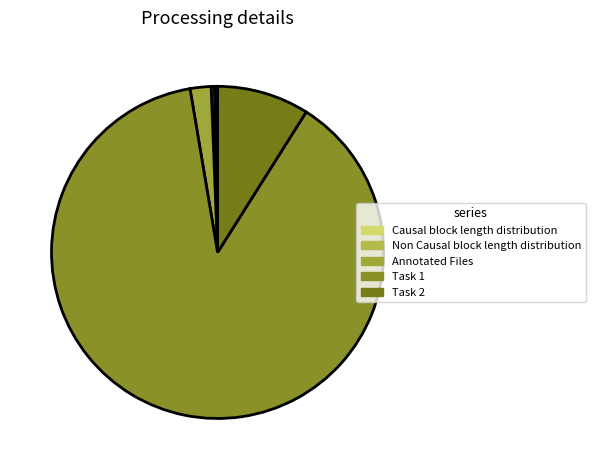

True or false: Task 2 accounts for 15% of the total.

False